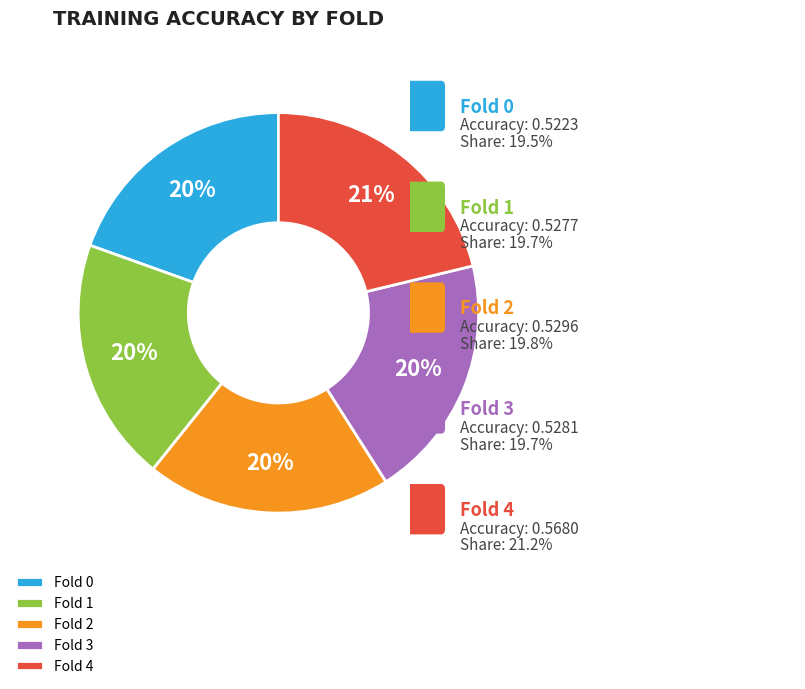

Is there a majority slice in this chart?

No